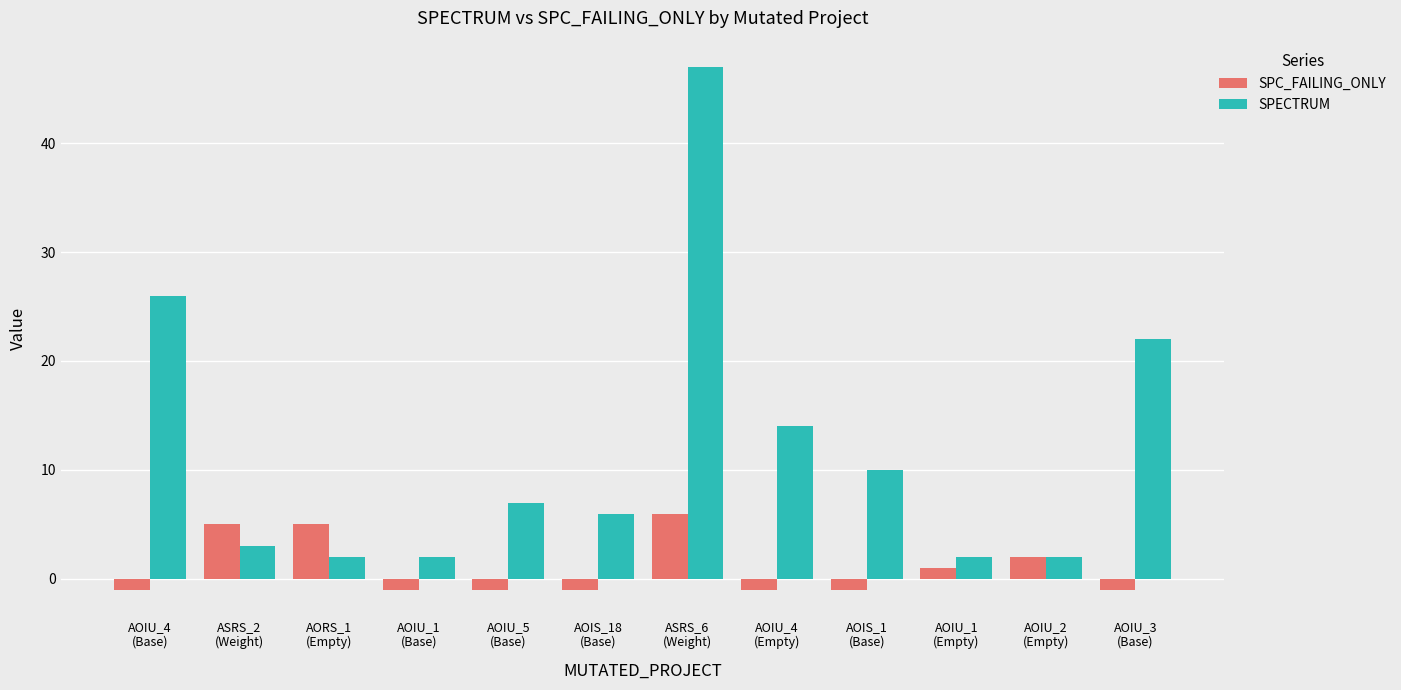

Between AOIS_18
(Base) and AOIU_4
(Empty), which series saw the biggest shift?

SPECTRUM